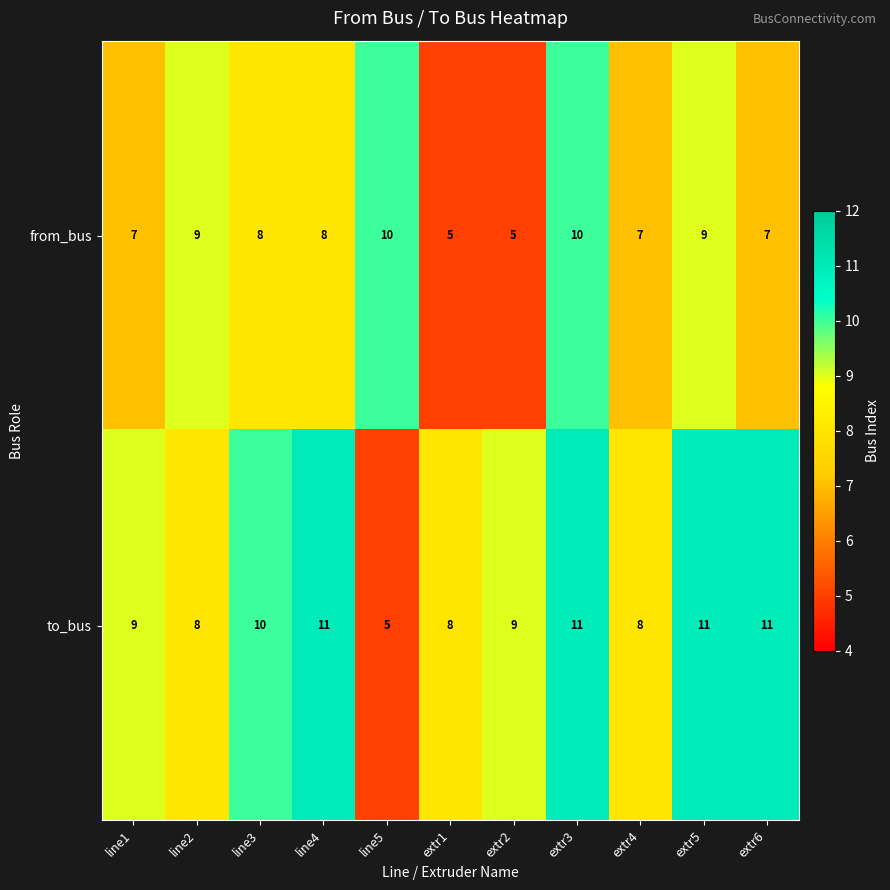

What is the minimum value shown in the chart?

5